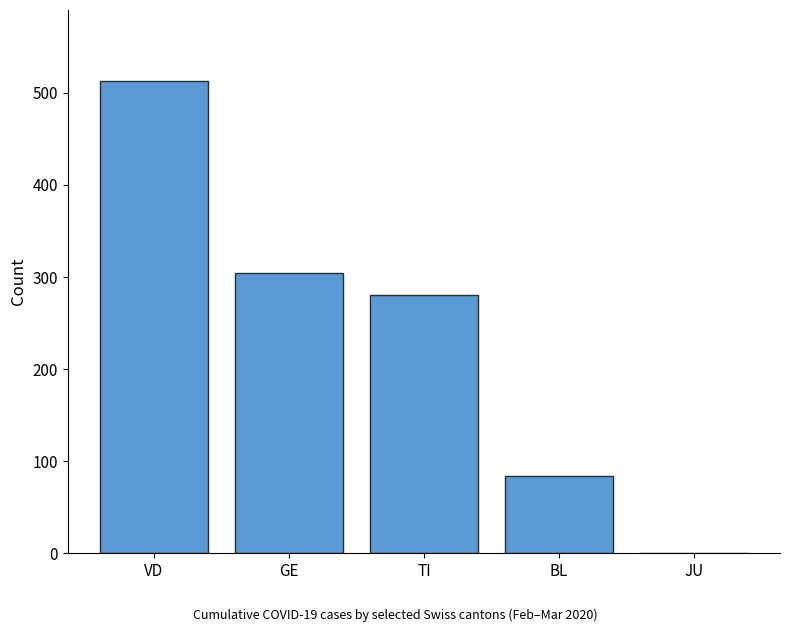

Does the chart contain stacked bars?

No